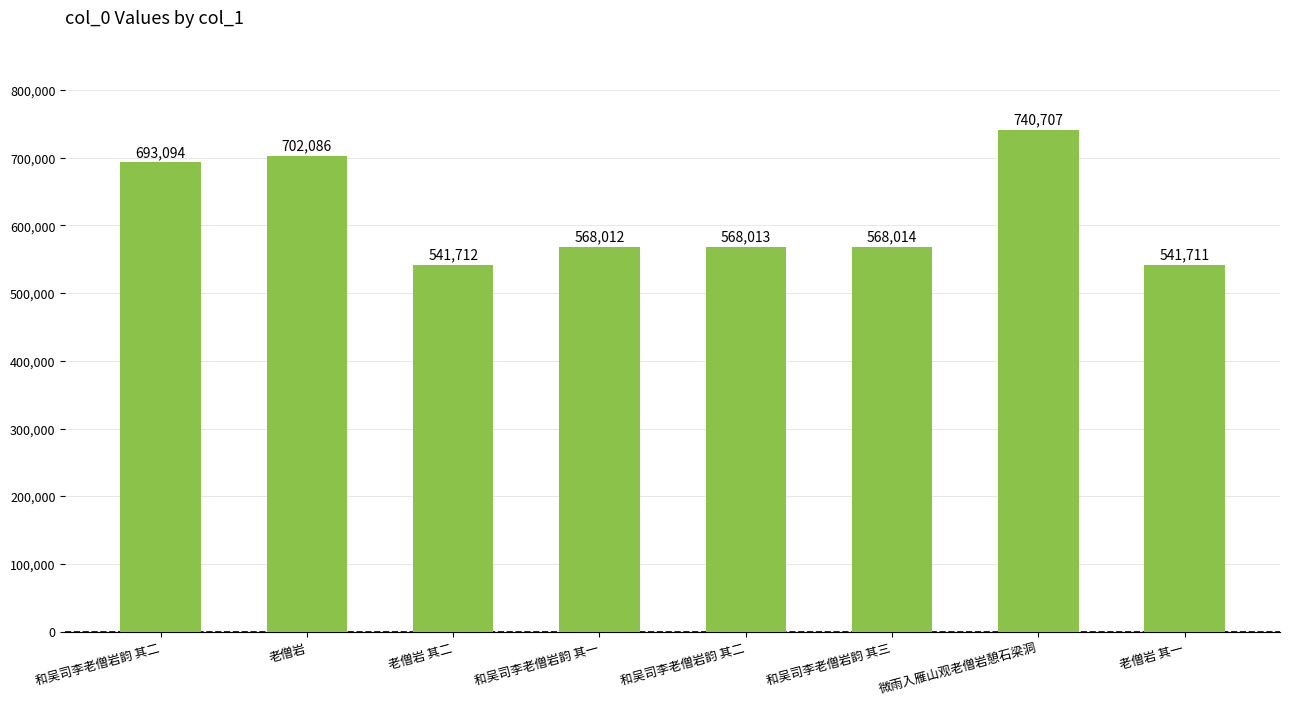

How many categories are shown in the chart?

8